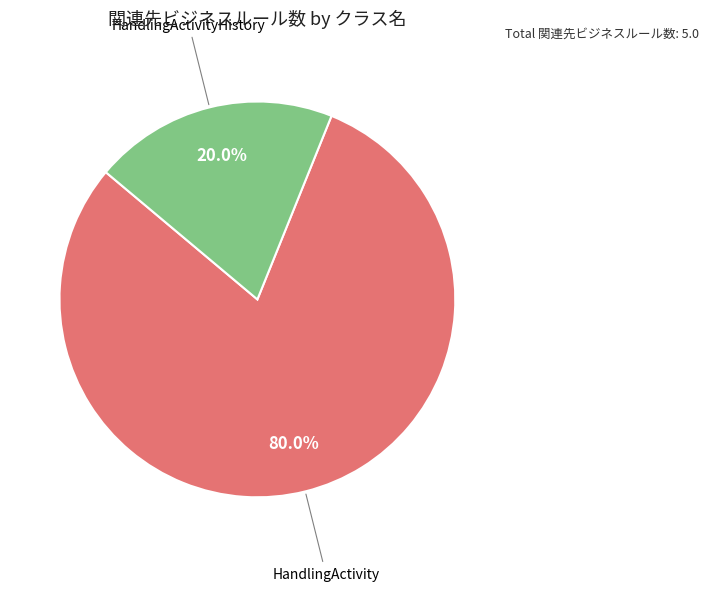

To the nearest percent, what is the average slice percentage?

50%